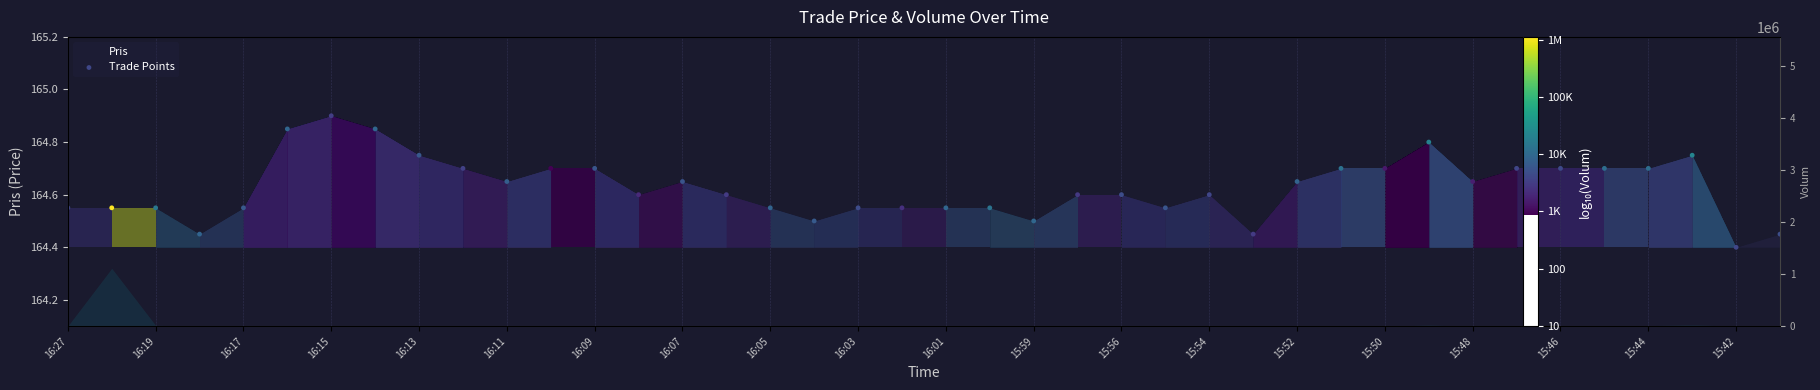

Approximately how many times larger is the value at 27 compared to 15:44?

1.0